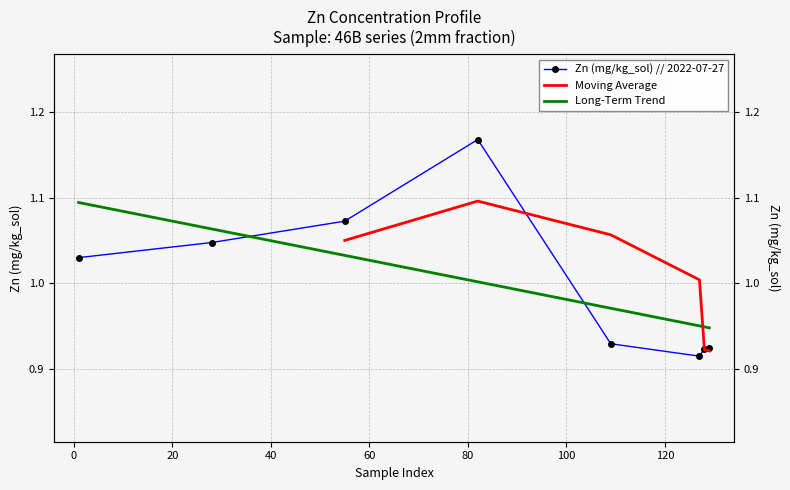

Is it true that the value at 127 is 1.6?

False